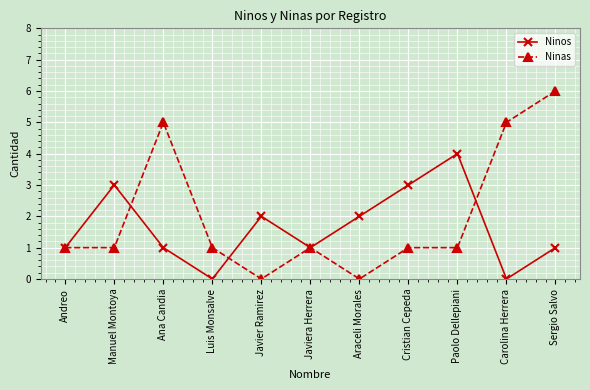

What are all the series names shown in the legend?

Ninos, Ninas